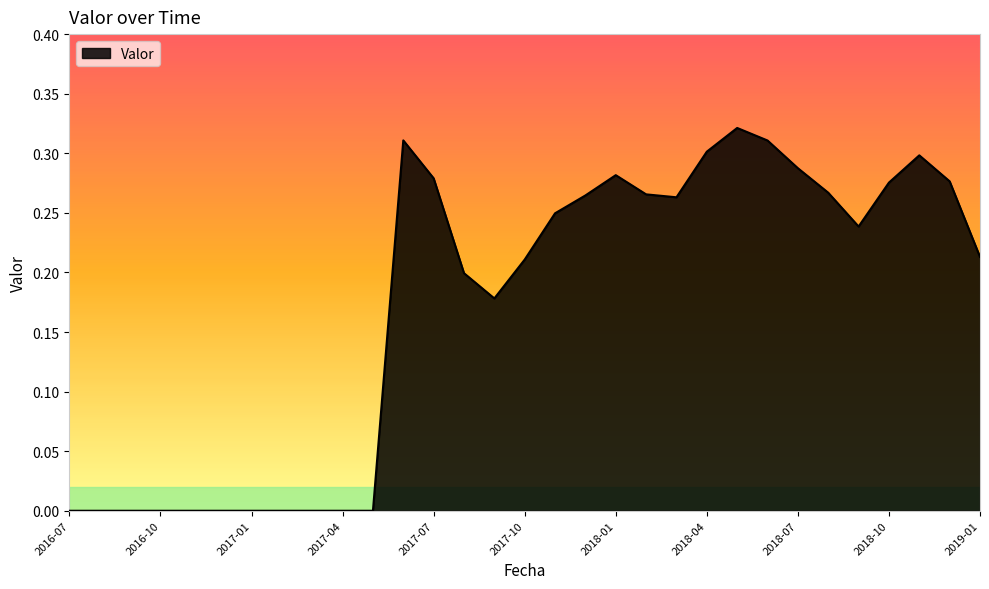

How many lines are shown in the chart?

1